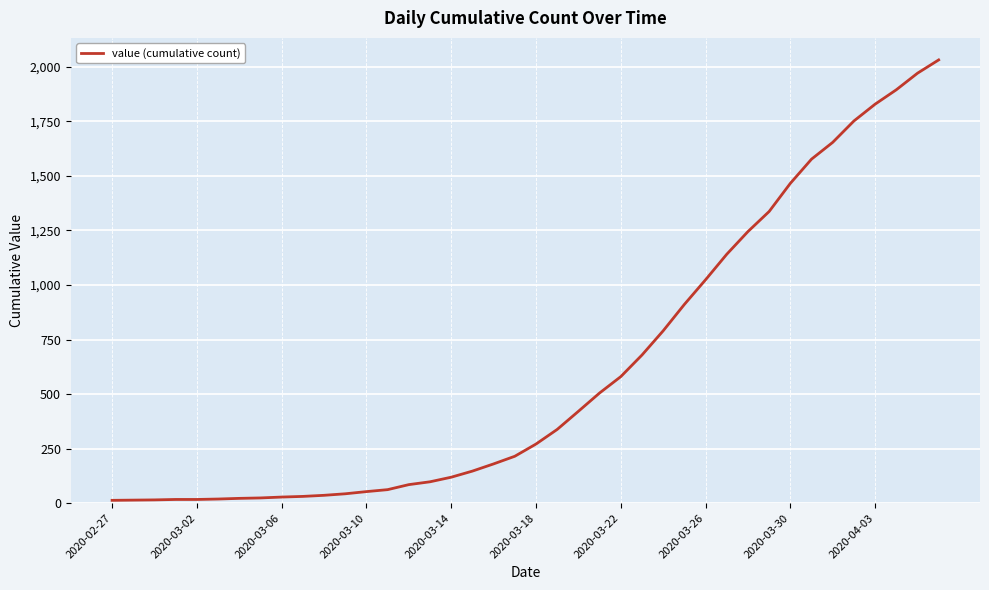

What is the average value?

616